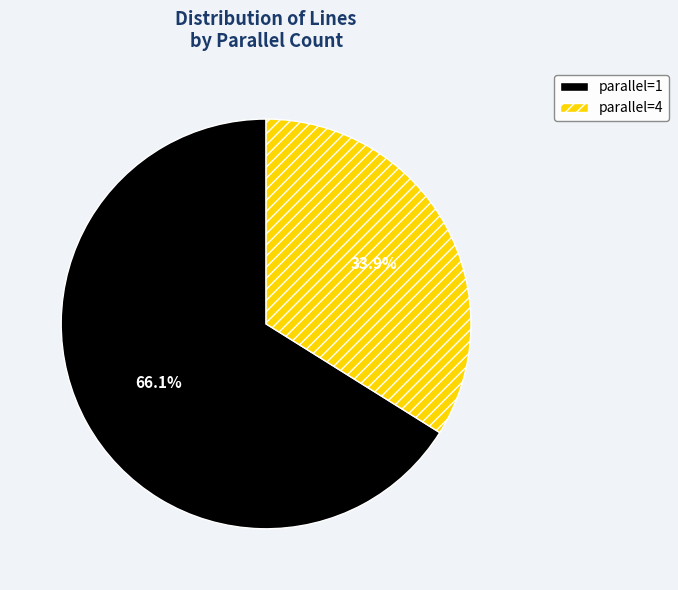

Between parallel=4 and parallel=1, which is larger?

parallel=1